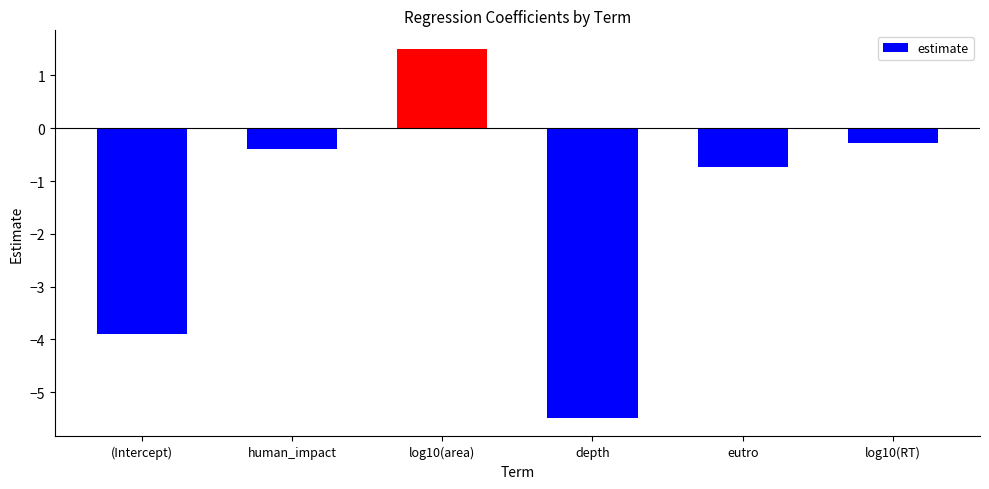

What is the label of the 4th bar from the right?

log10(area)